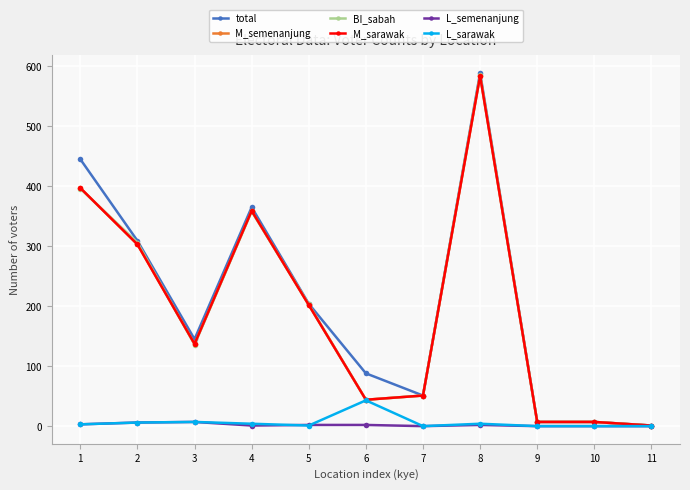

What is the value of the L_sarawak point at the 8th from the left?

4